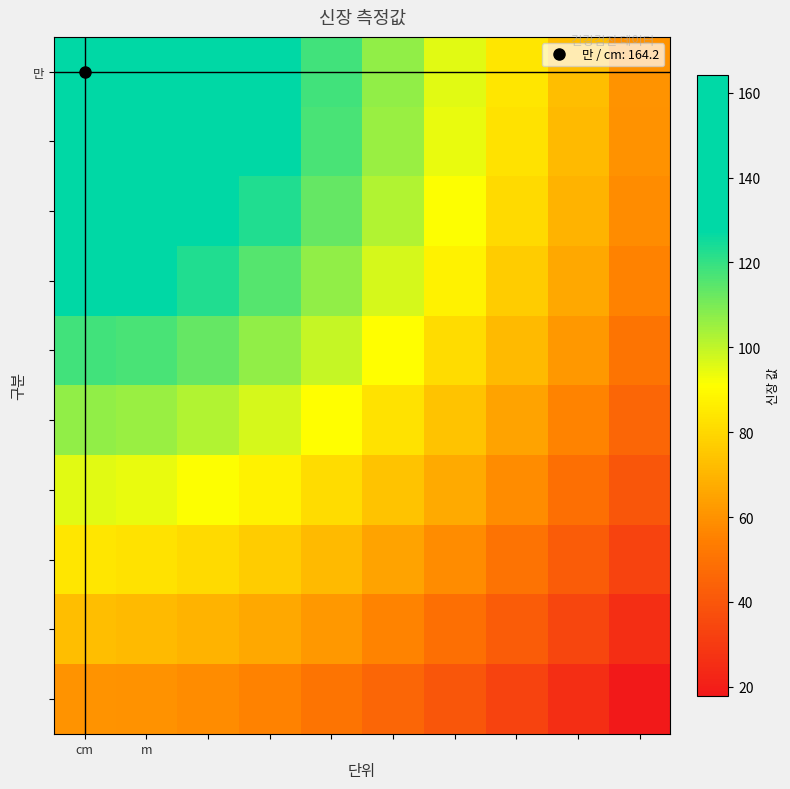

At which category does the chart reach its minimum across all series?

9